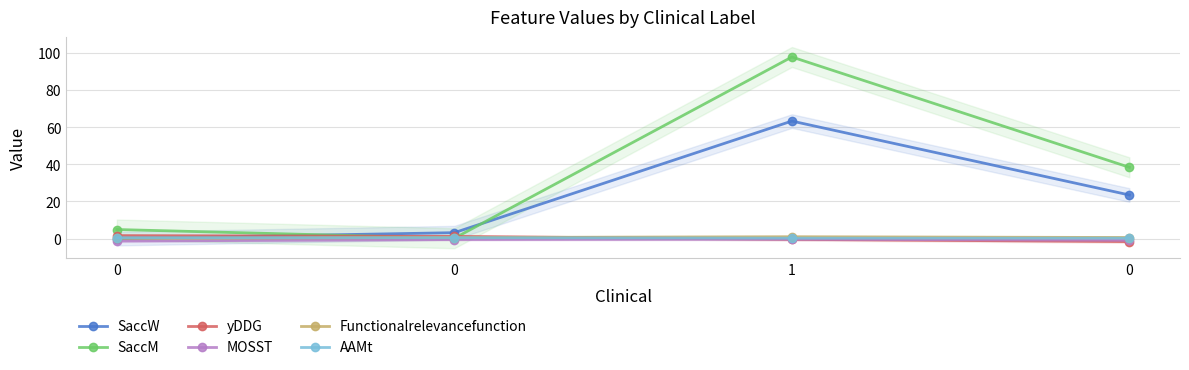

True or false: SaccM has a value of 97.8 at 1.

True